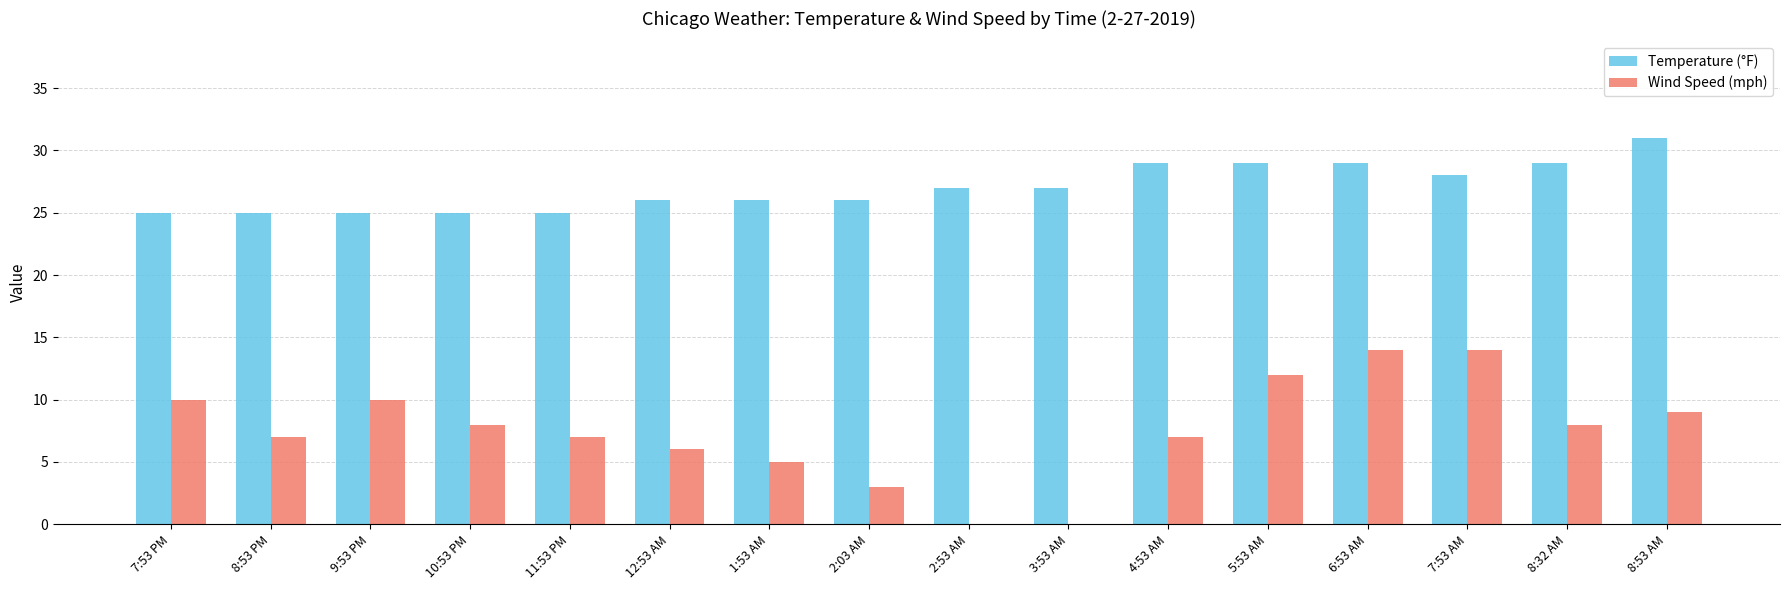

Which label corresponds to the largest value in the chart?

8:53 AM